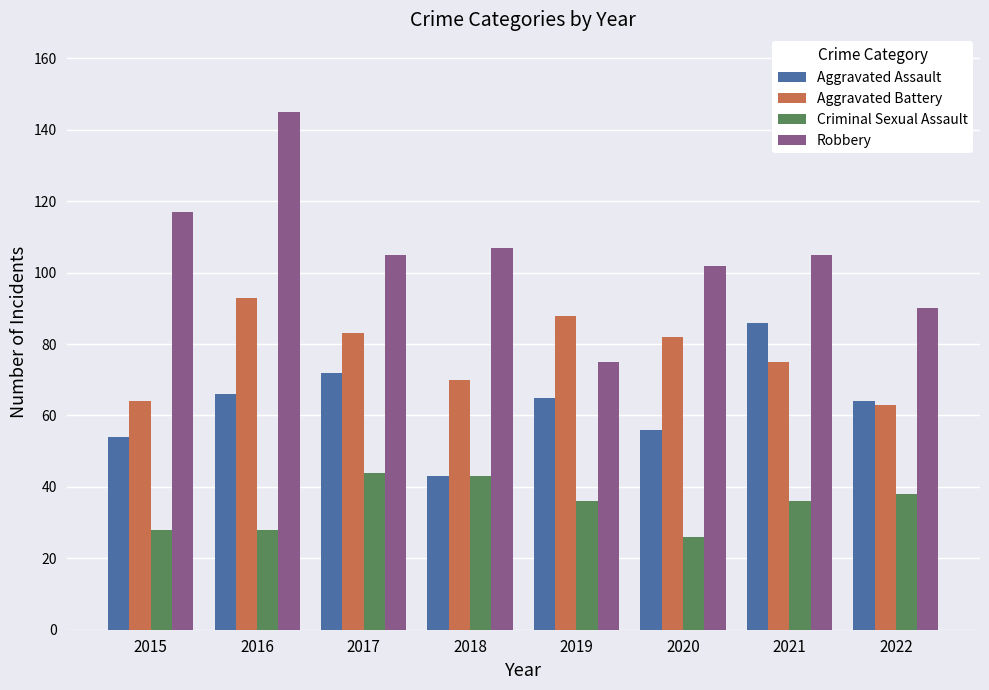

How many bars are there in each group?

4